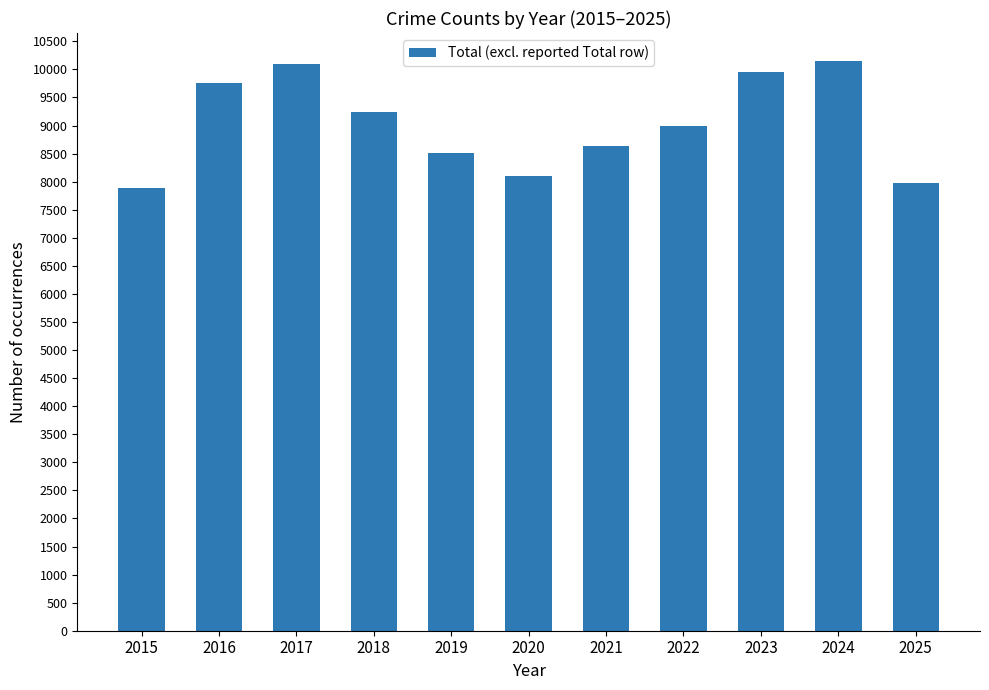

How many values are below 8988?

5